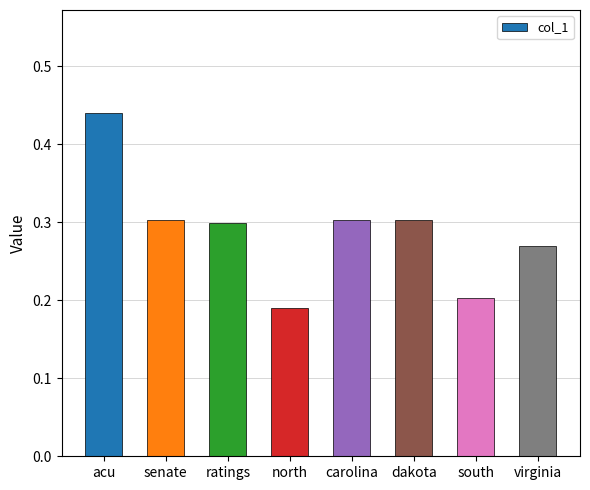

At which label is the value closest to 0?

north